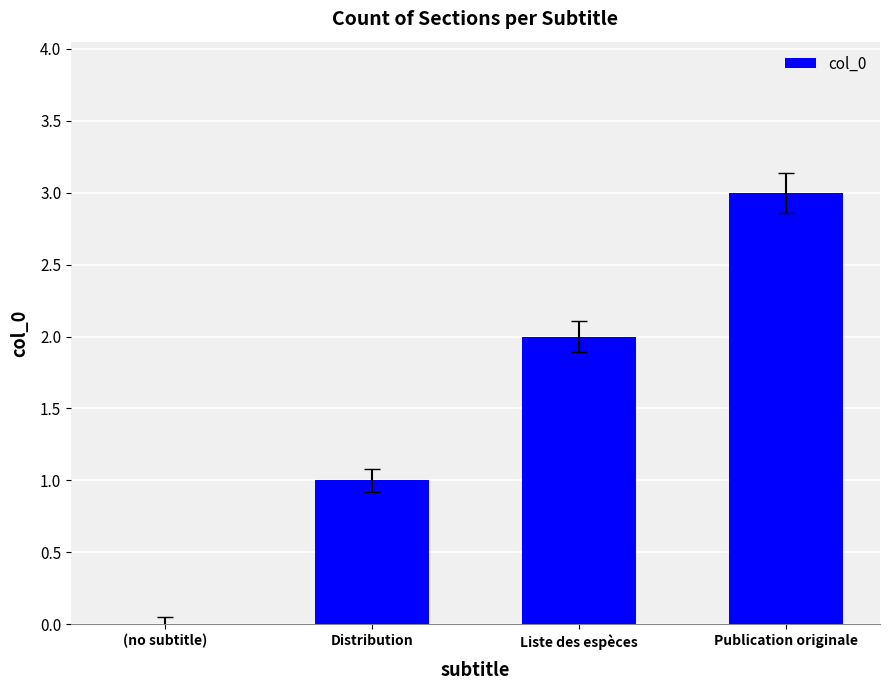

What is the sum of all values?

6